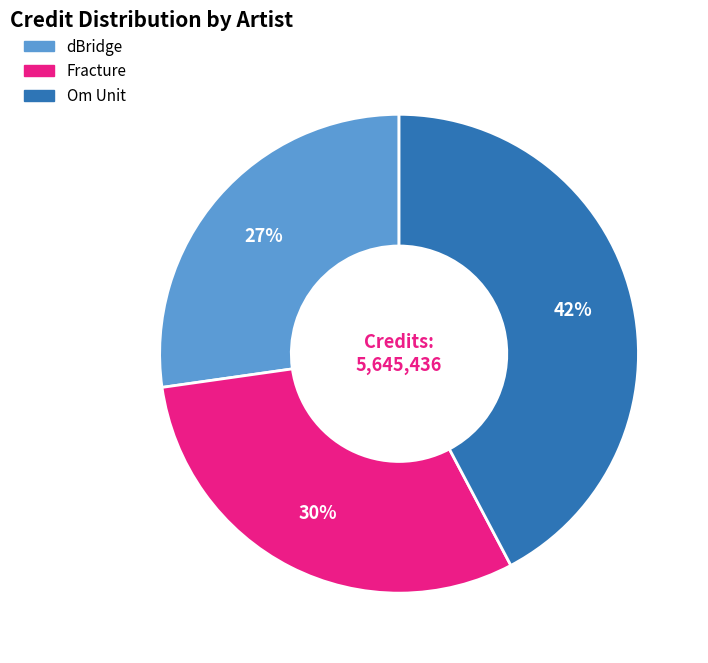

Approximately how many times larger is the value at Fracture compared to dBridge?

1.1